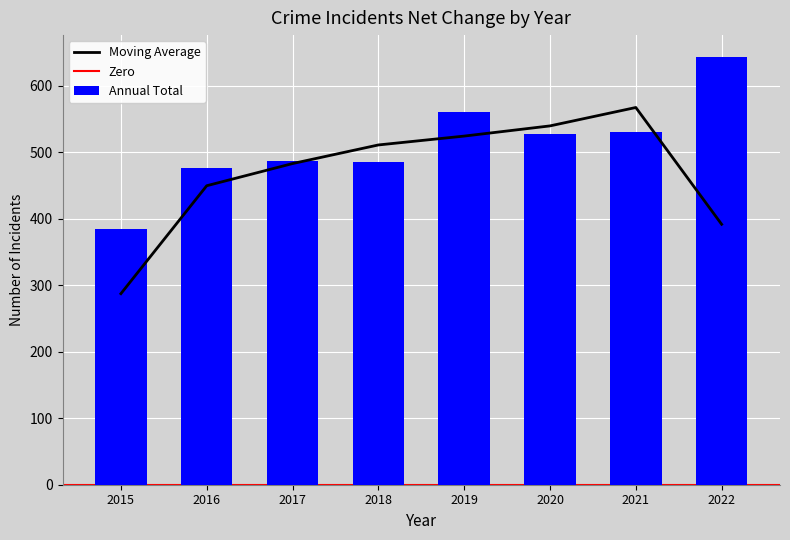

The Annual Total series shows 644 at 2022. True or false?

True